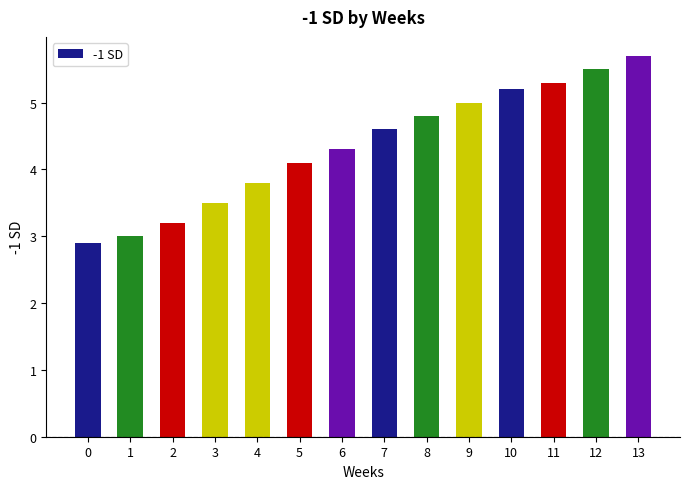

Is it true that the value at 3 is 3.5?

True